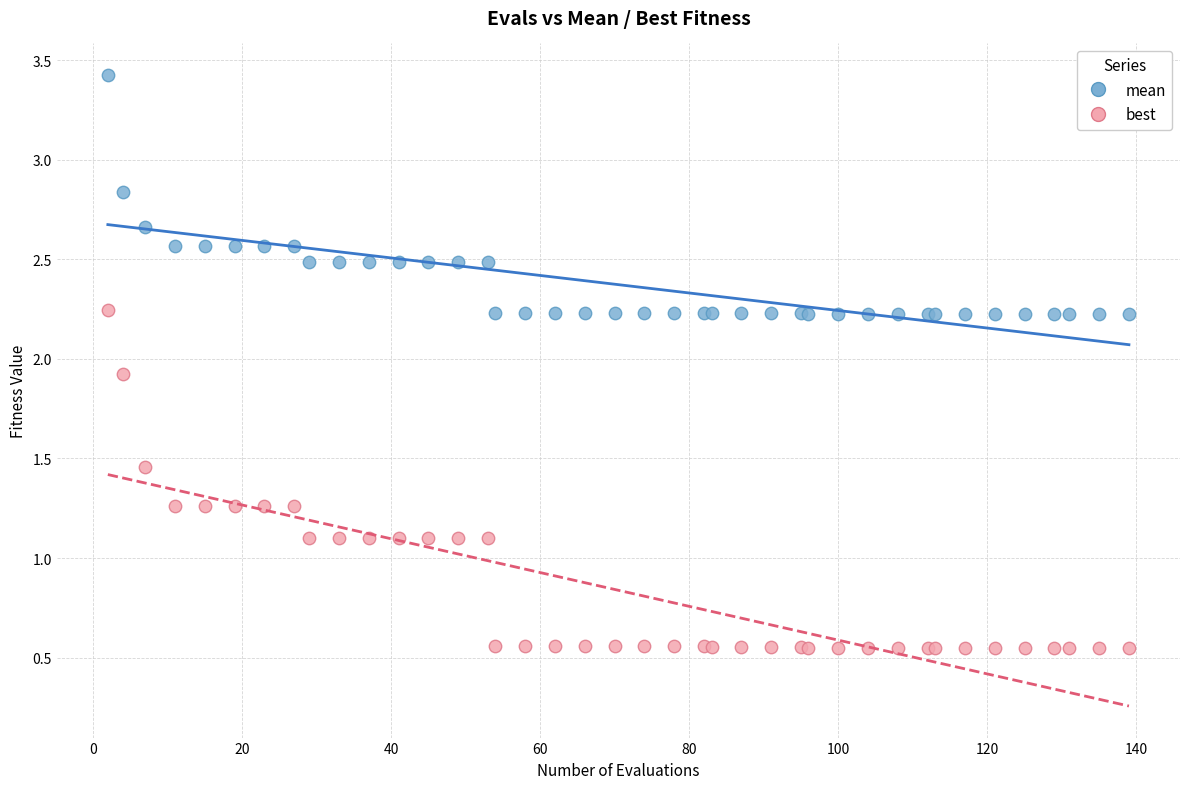

Which series reaches the maximum Y coordinate?

mean